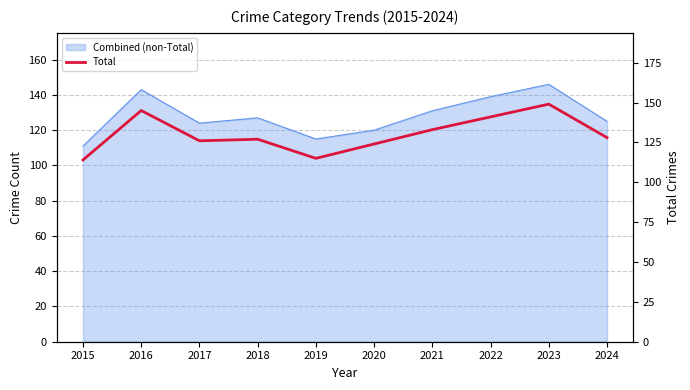

True or false: there are more than 0 points higher than both neighbors.

True